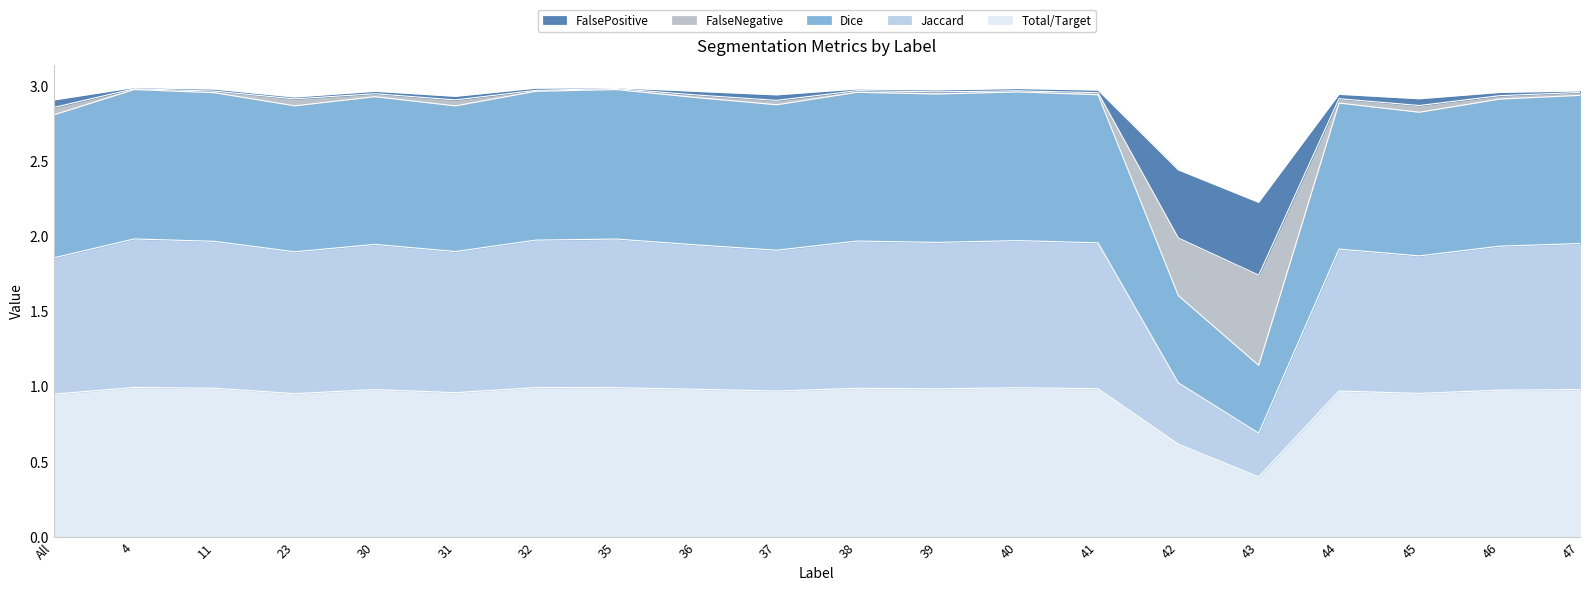

At which category is the sum across all series the highest?

4